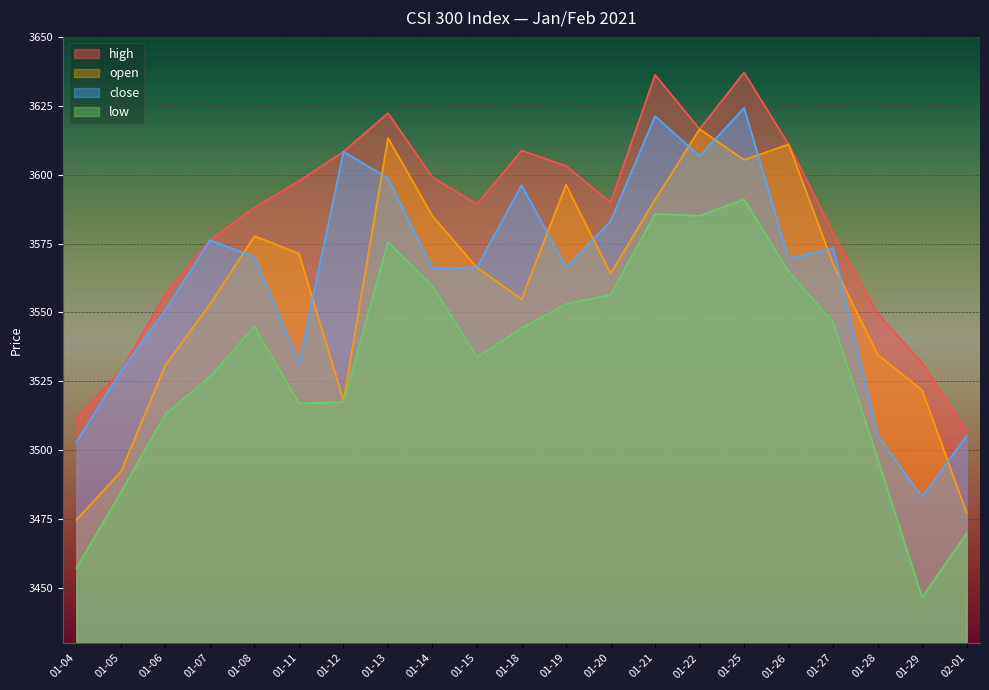

True or false: close has a value of 5702.1 at 01-08.

False